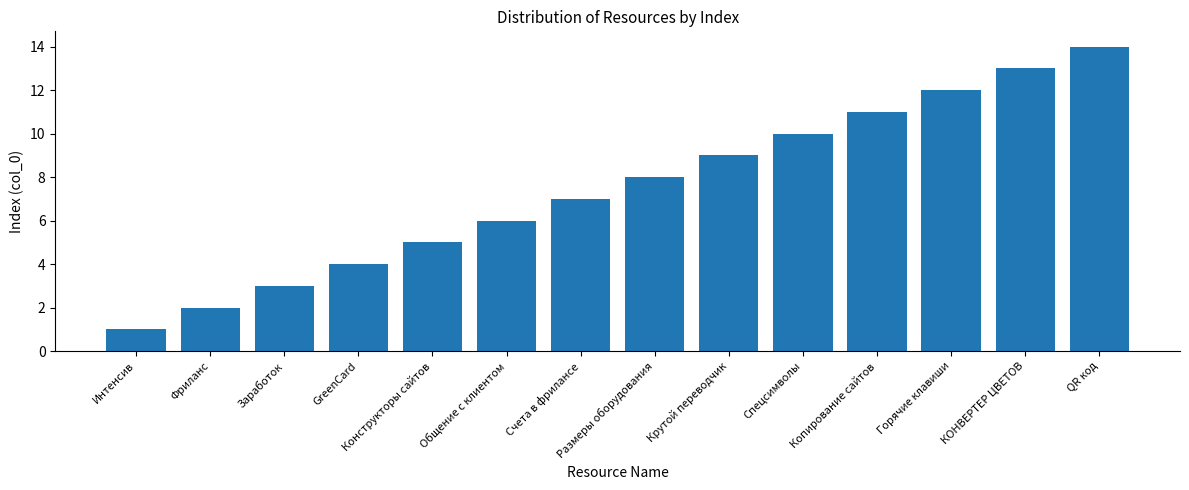

The chart shows a value of 6 at Общение с клиентом. True or false?

True